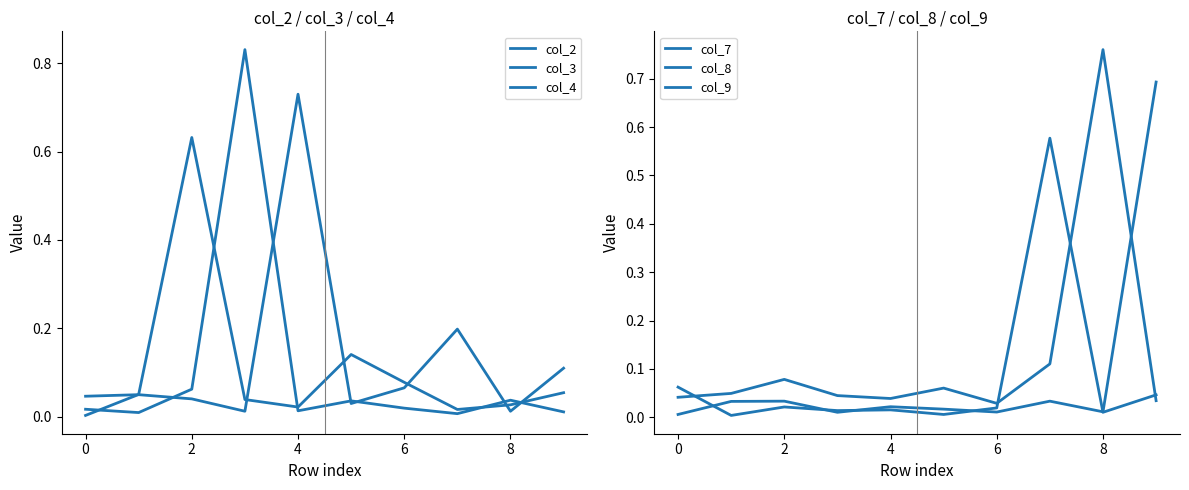

In col_4, how many points are lower than both neighbors (excluding endpoints)?

3